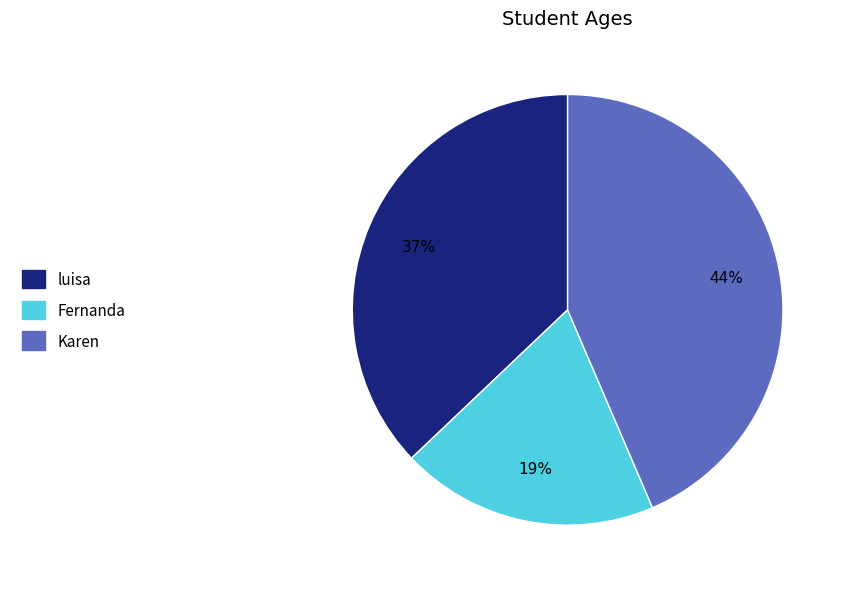

Is there a majority slice in this chart?

No